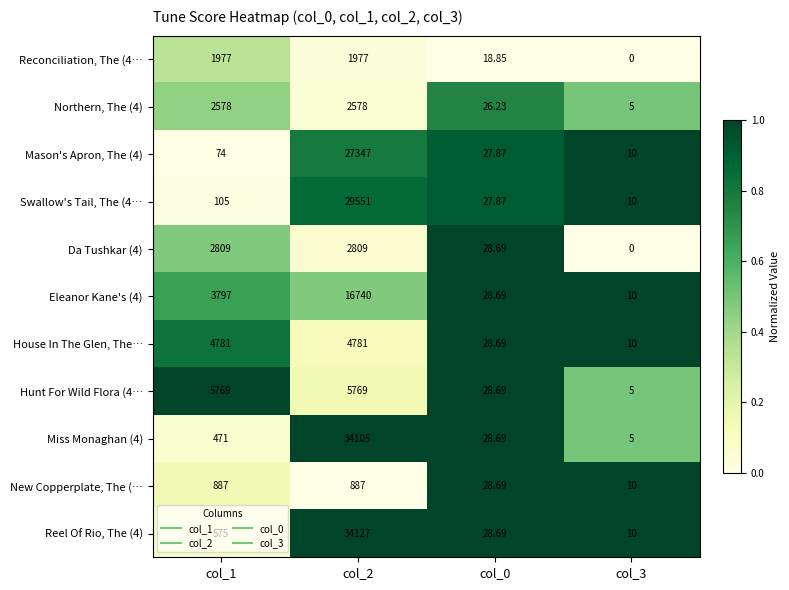

Reading right to left, list all the values displayed in this chart.

Reconciliation, The (4…: col_3=0.0	col_0=18.9	col_2=1977.0	col_1=1977.0
Northern, The (4): col_3=5.0	col_0=26.2	col_2=2578.0	col_1=2578.0
Mason's Apron, The (4): col_3=10.0	col_0=27.9	col_2=27347.0	col_1=74.0
Swallow's Tail, The (4…: col_3=10.0	col_0=27.9	col_2=29551.0	col_1=105.0
Da Tushkar (4): col_3=0.0	col_0=28.7	col_2=2809.0	col_1=2809.0
Eleanor Kane's (4): col_3=10.0	col_0=28.7	col_2=16740.0	col_1=3797.0
House In The Glen, The…: col_3=10.0	col_0=28.7	col_2=4781.0	col_1=4781.0
Hunt For Wild Flora (4…: col_3=5.0	col_0=28.7	col_2=5769.0	col_1=5769.0
Miss Monaghan (4): col_3=5.0	col_0=28.7	col_2=34105.0	col_1=471.0
New Copperplate, The (…: col_3=10.0	col_0=28.7	col_2=887.0	col_1=887.0
Reel Of Rio, The (4): col_3=10.0	col_0=28.7	col_2=34127.0	col_1=575.0